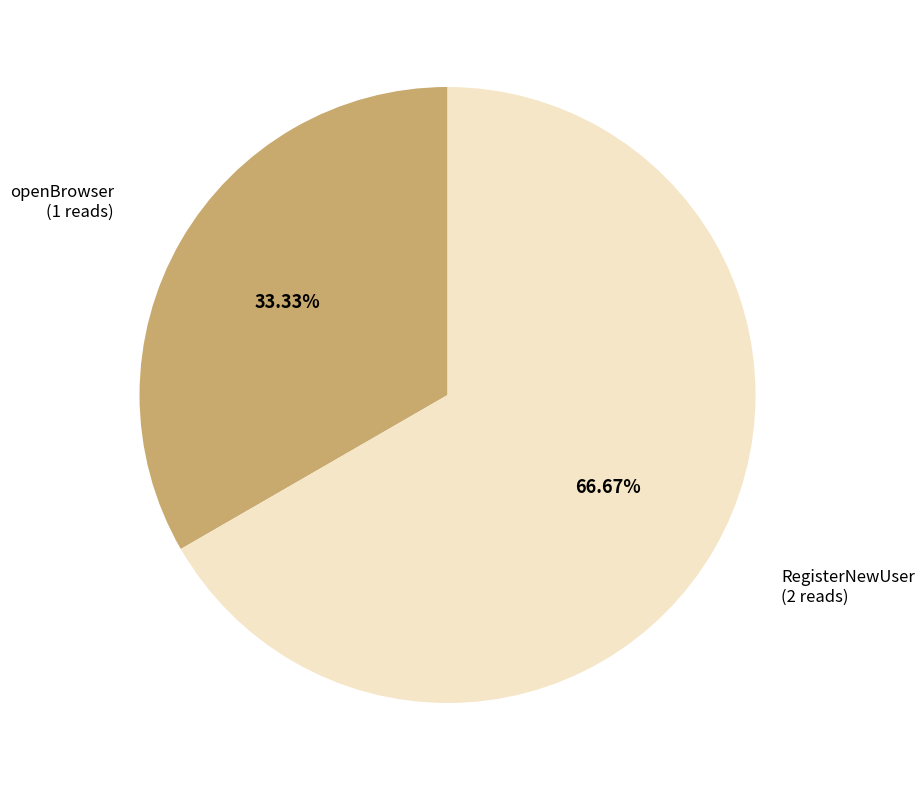

Approximately how many times larger is the value at RegisterNewUser compared to openBrowser?

2.0